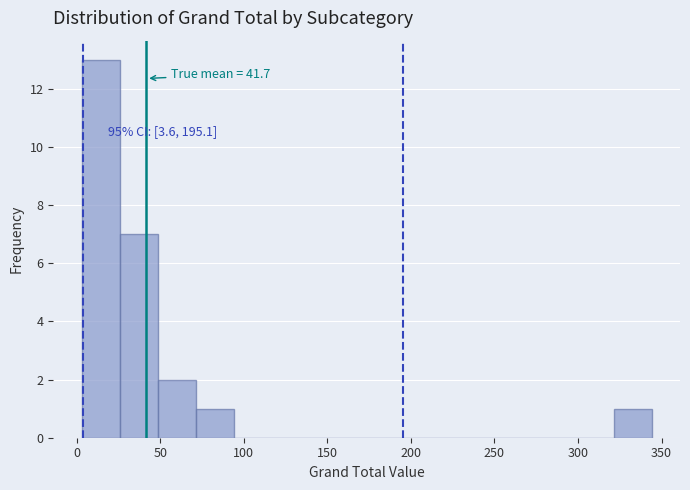

Over which range of the x-axis is the bar tallest?

5 to 25